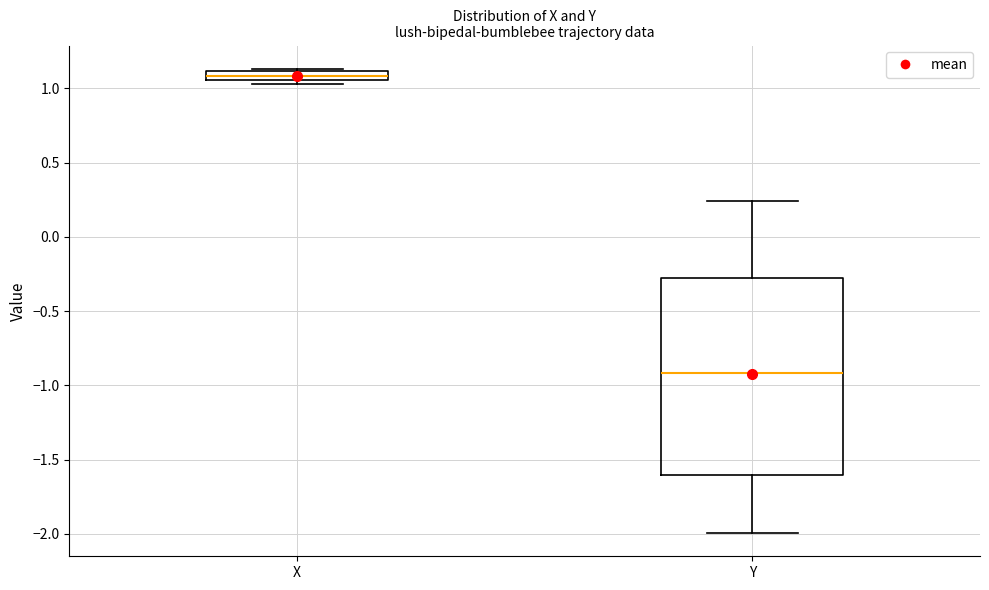

Which box is the tallest, from its lower edge to its upper edge?

Y